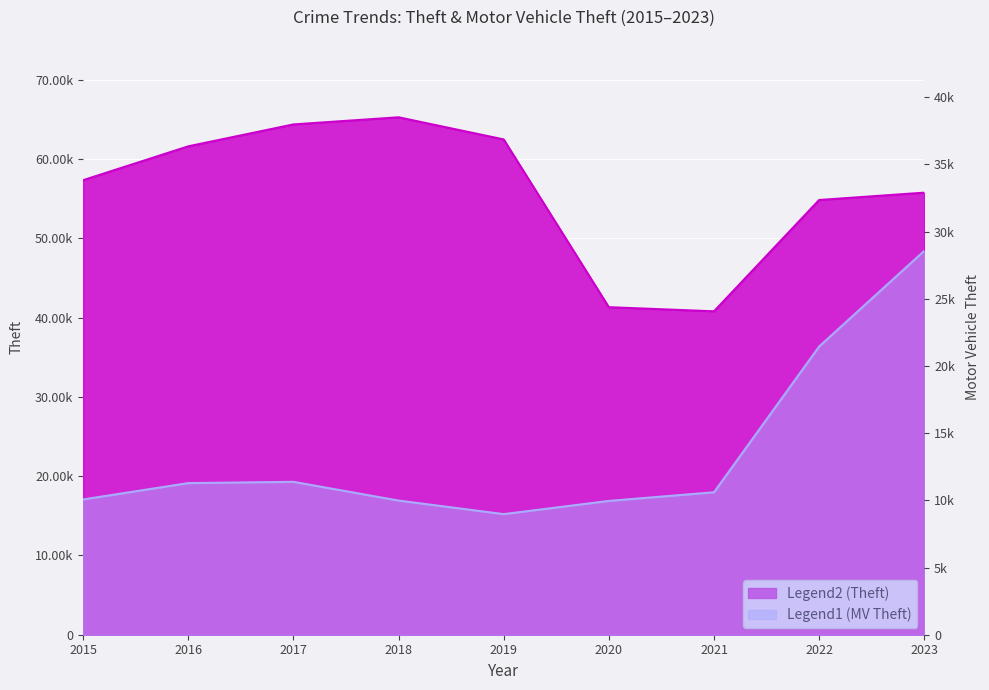

Which label corresponds to the largest value in the chart?

2018